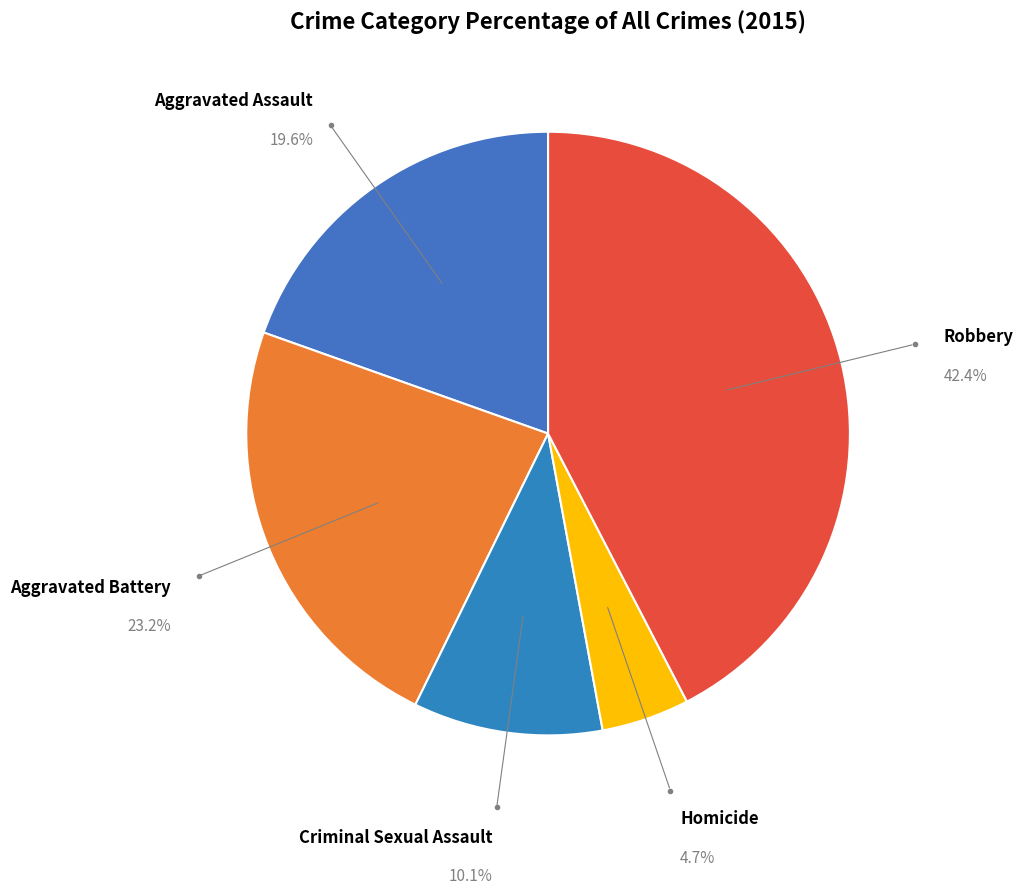

True or false: Aggravated Battery accounts for 16% of the total.

False